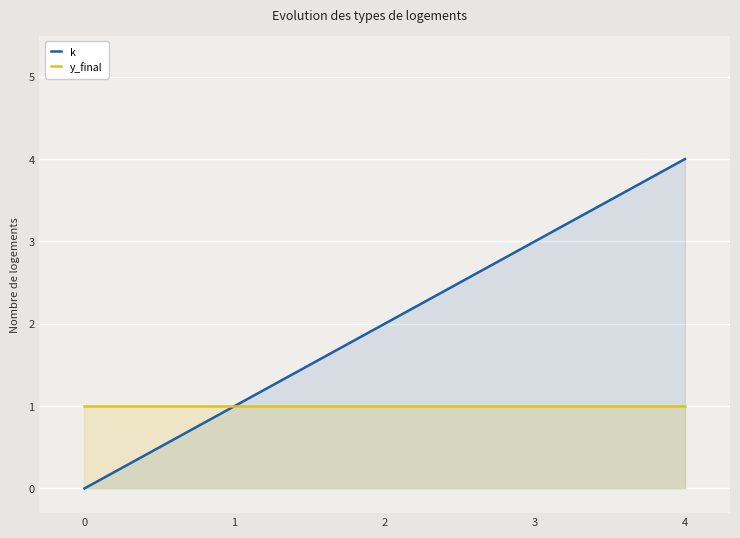

Read the y_final value at 1.

1